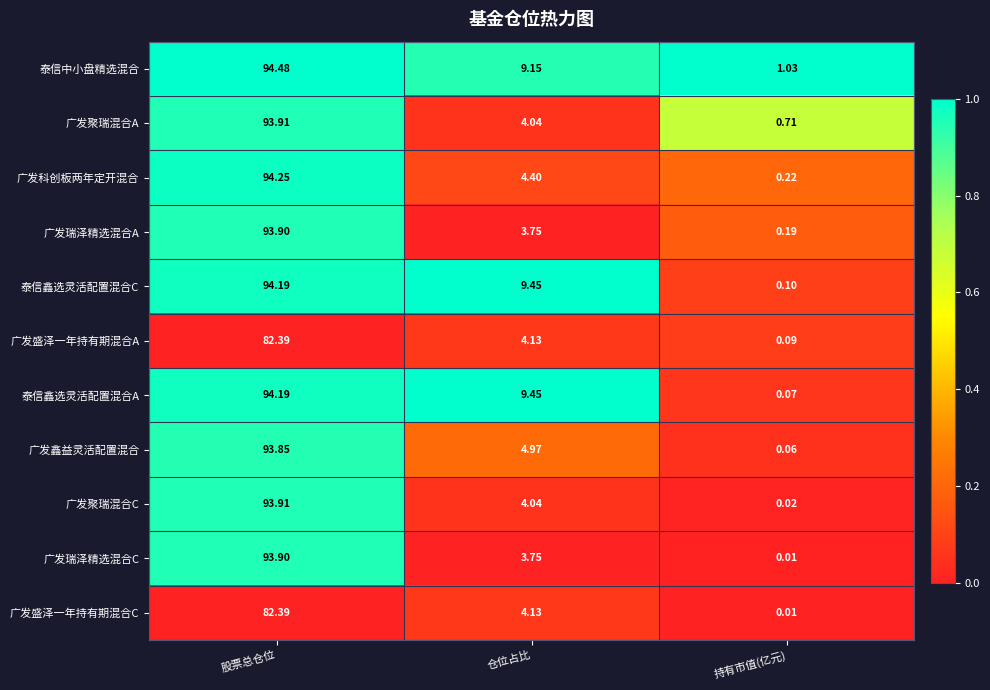

At which label is 广发瑞泽精选混合A closest to 47?

仓位占比